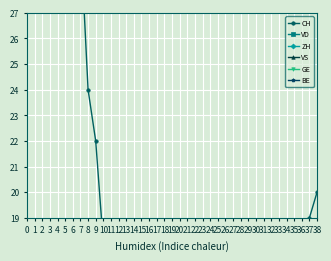

What is the approximate value of CH at 16?

14